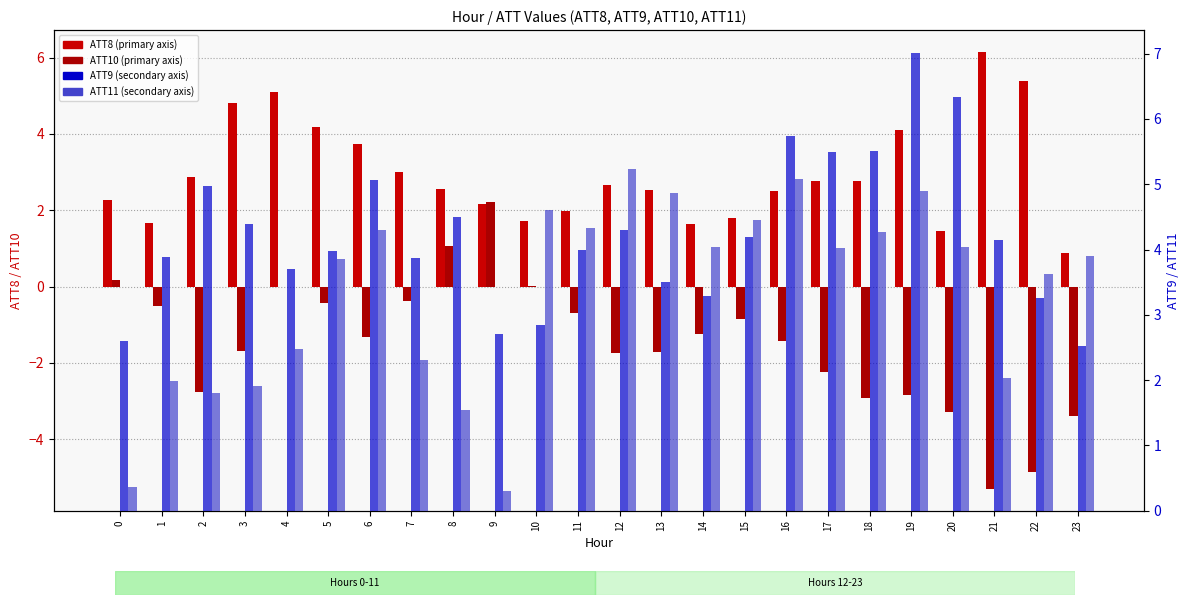

True or false: ATT9 has a value of 9.5 at 16.

False